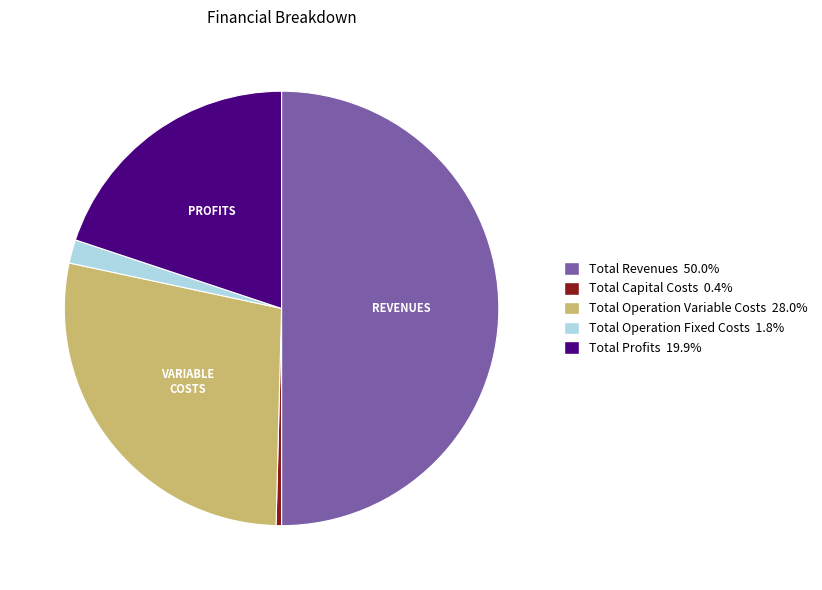

True or false: Total Revenues accounts for 50% of the total.

True